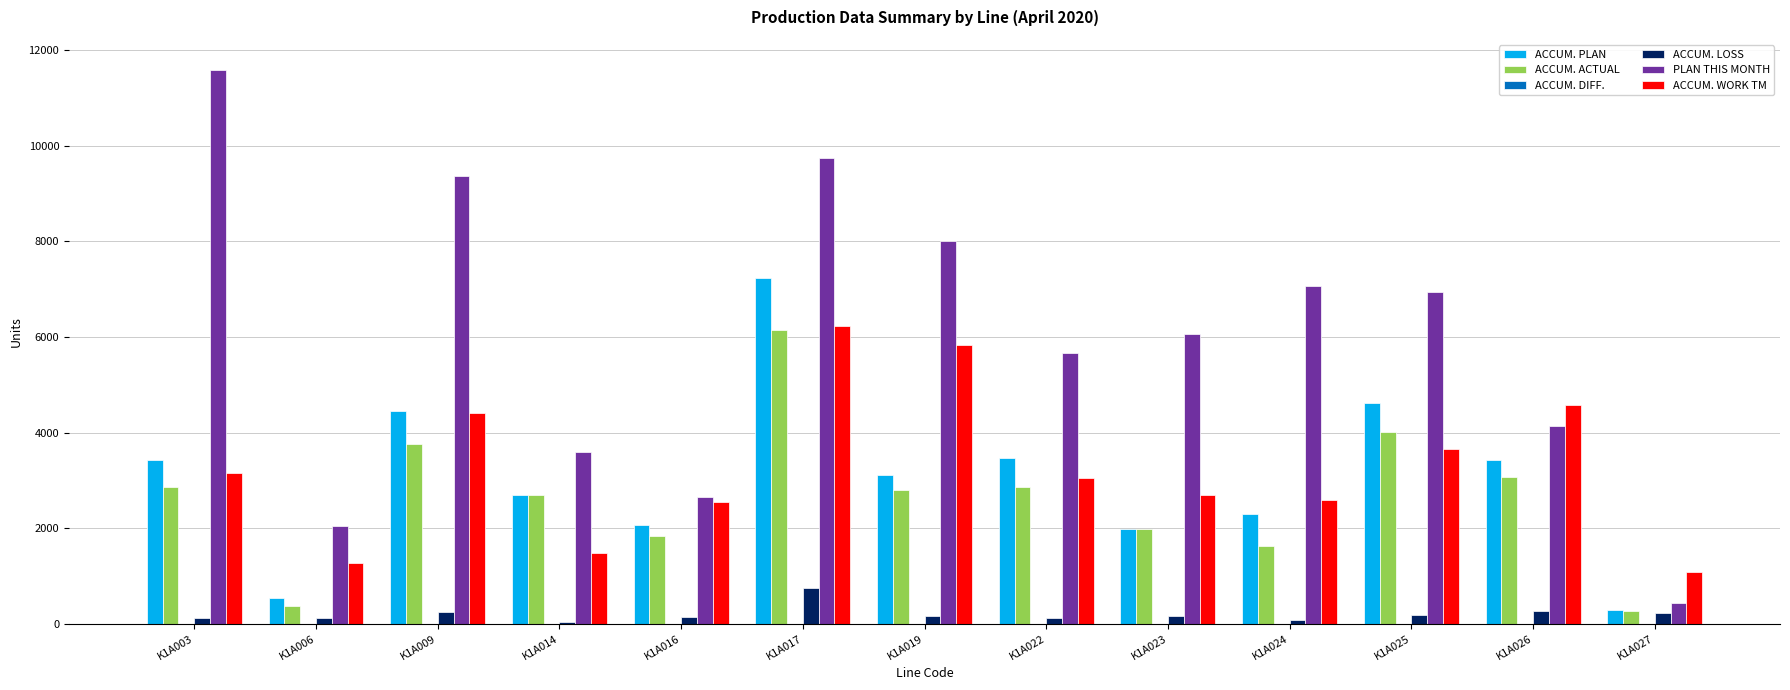

Which label corresponds to the largest value in the chart?

K1A003